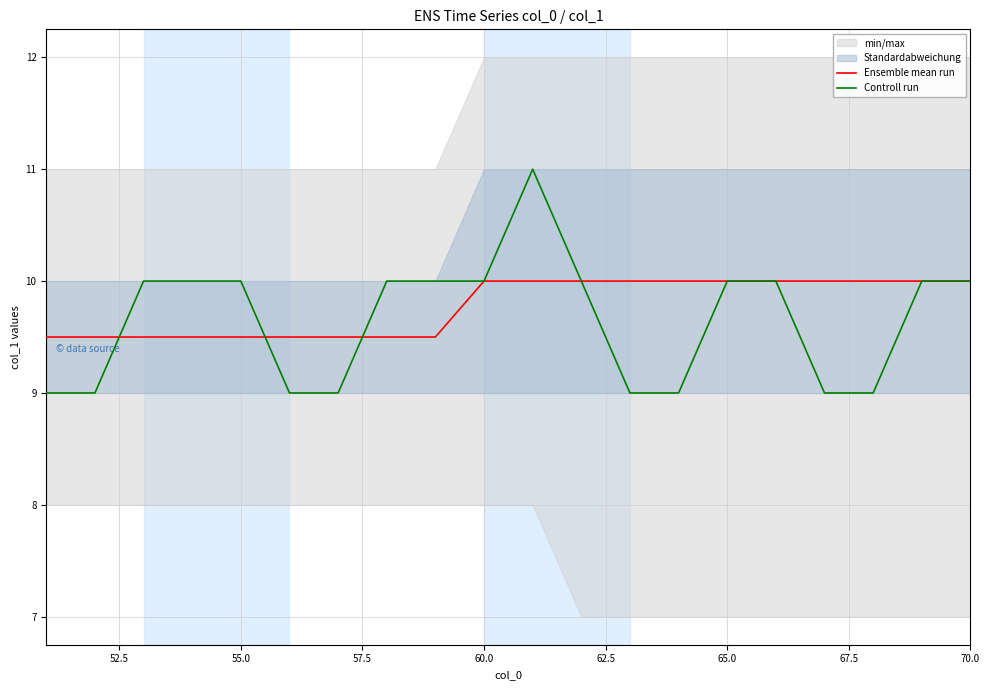

List the series in order of their peak value, highest first.

Controll run, Ensemble mean run